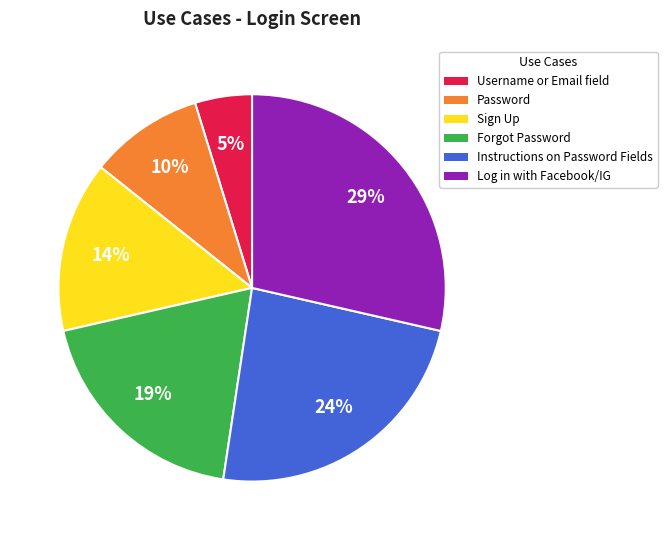

The Sign Up slice represents 21% of the pie. True or false?

False